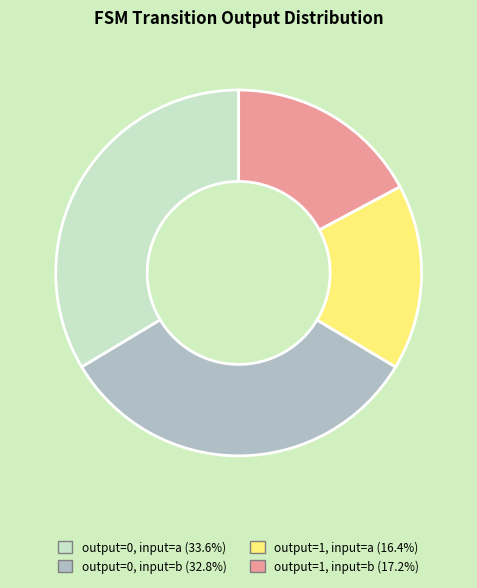

Count the number of slices in the pie.

4